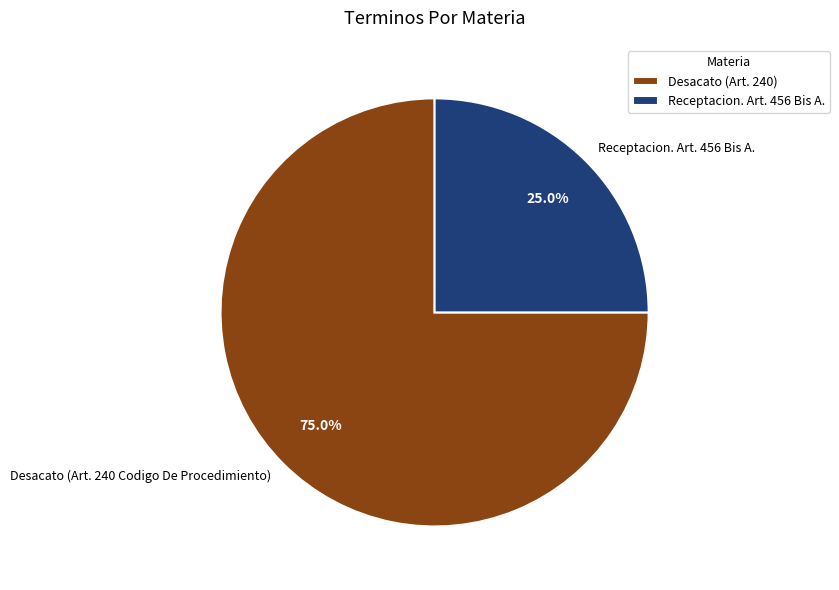

Which slice represents more than half of the pie?

Desacato (Art. 240 Codigo De Procedimiento)